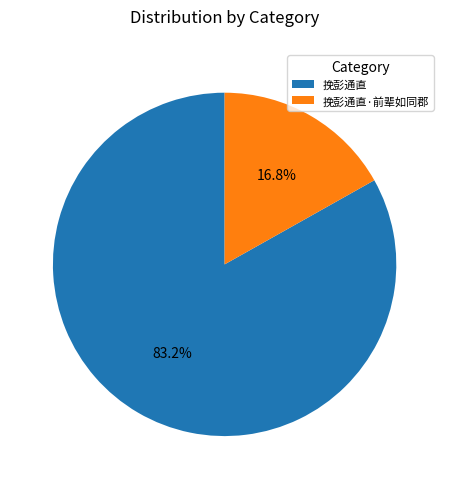

What percentage is the 挽彭通直·前辈如同郡 slice, to the nearest percent?

17%